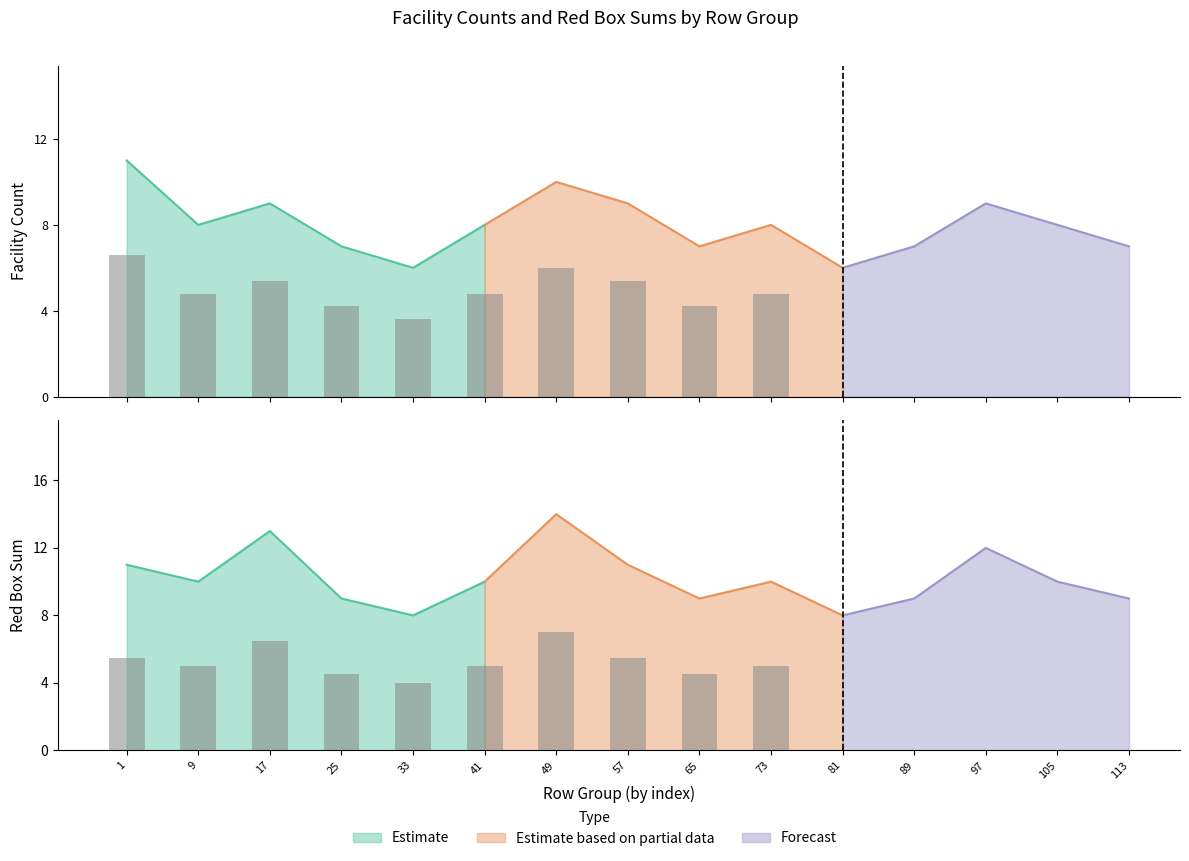

Which label corresponds to the largest value in the chart?

49